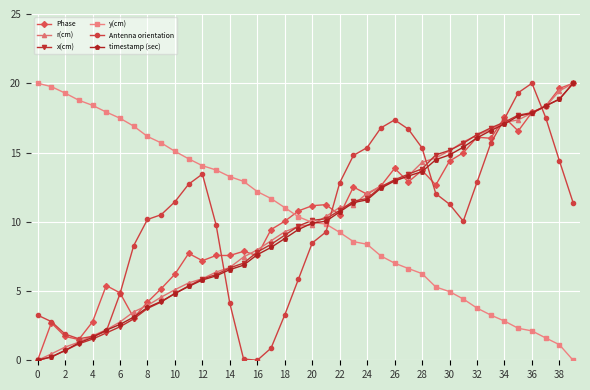

True or false: Antenna orientation has more than 2 interior local peaks.

True